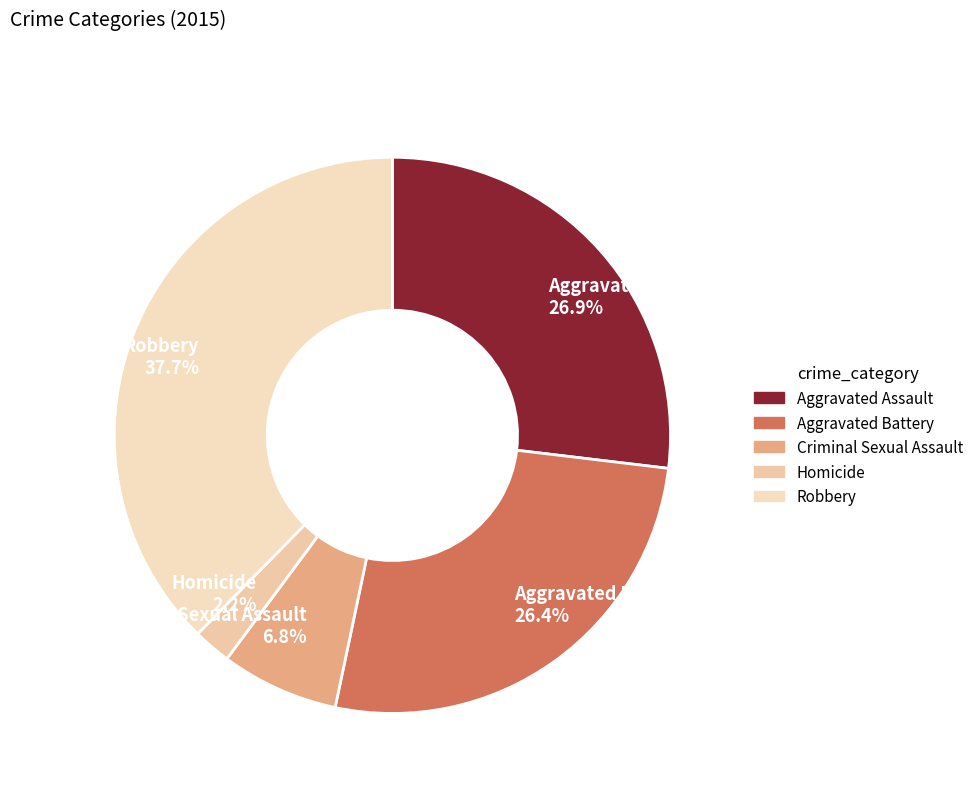

Do Aggravated Assault and Robbery together represent more than half of the pie?

Yes